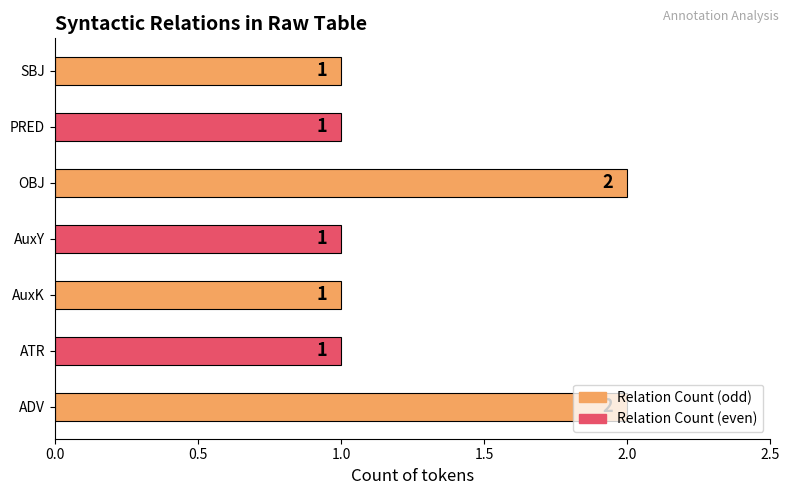

What is the ratio of the value at AuxK to the value at ADV?

0.5